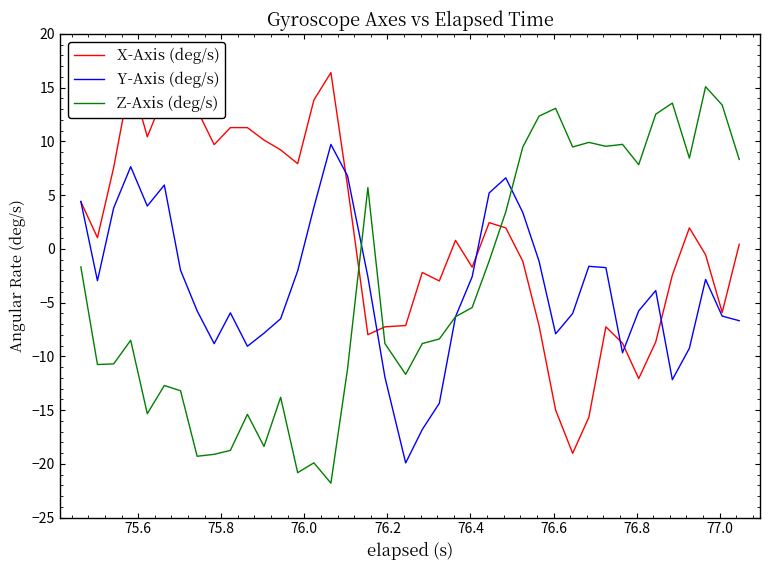

After their last crossing, which series has the higher values: X-Axis (deg/s) or Z-Axis (deg/s)?

Z-Axis (deg/s)